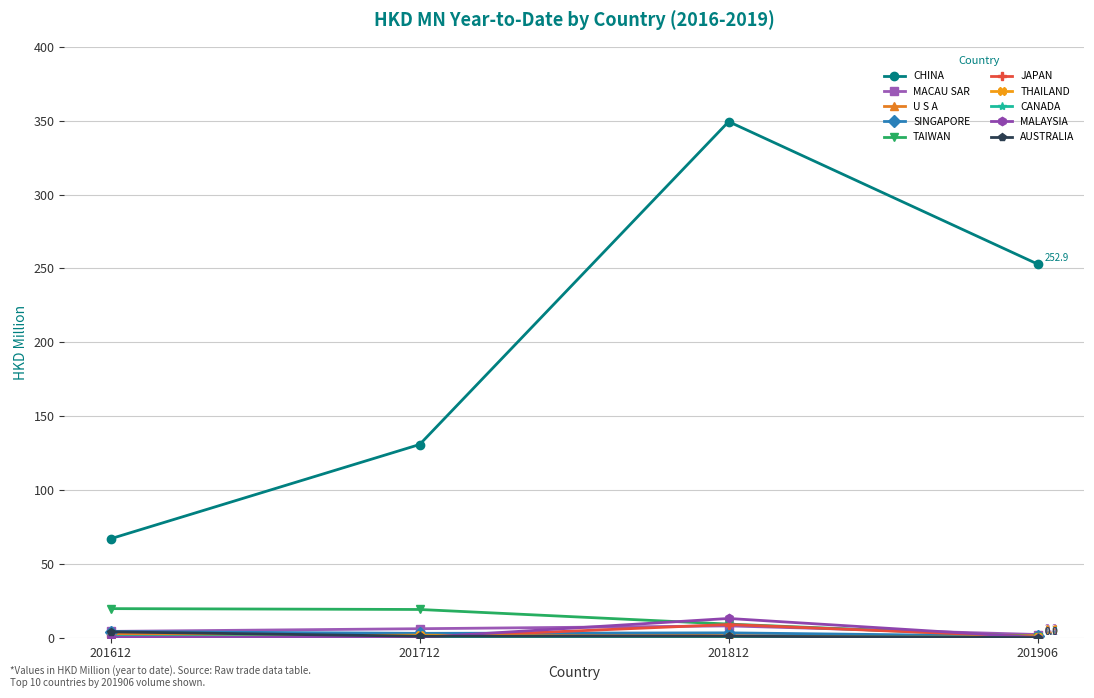

Does the chart have visible grid lines?

Yes